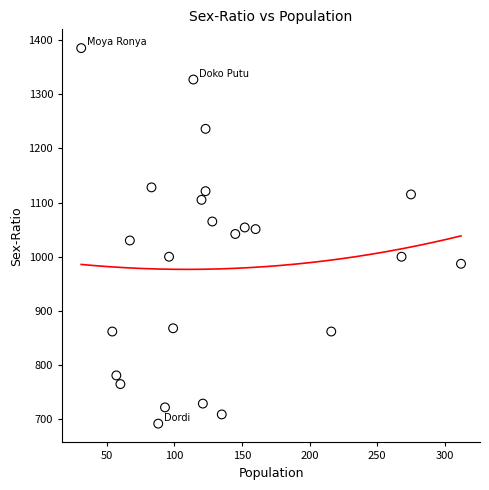

What is the range of X values (max minus min)?

281